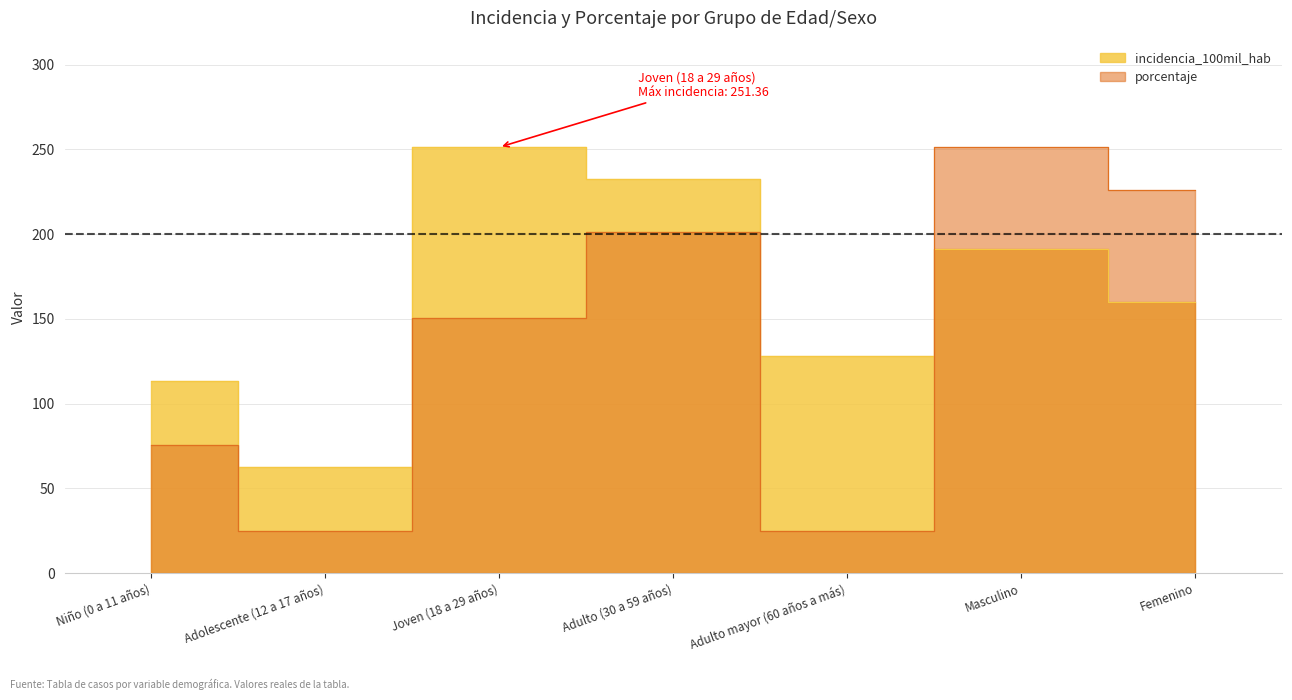

How many lines are shown in the chart?

2